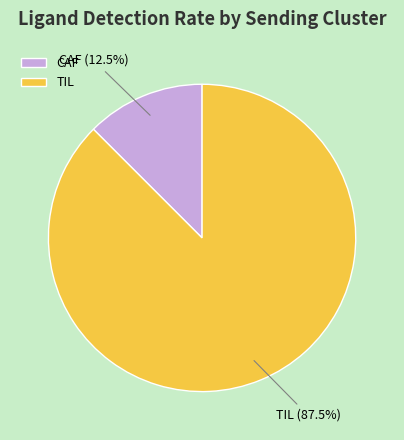

Combined, do TIL and CAF account for over 50%?

Yes